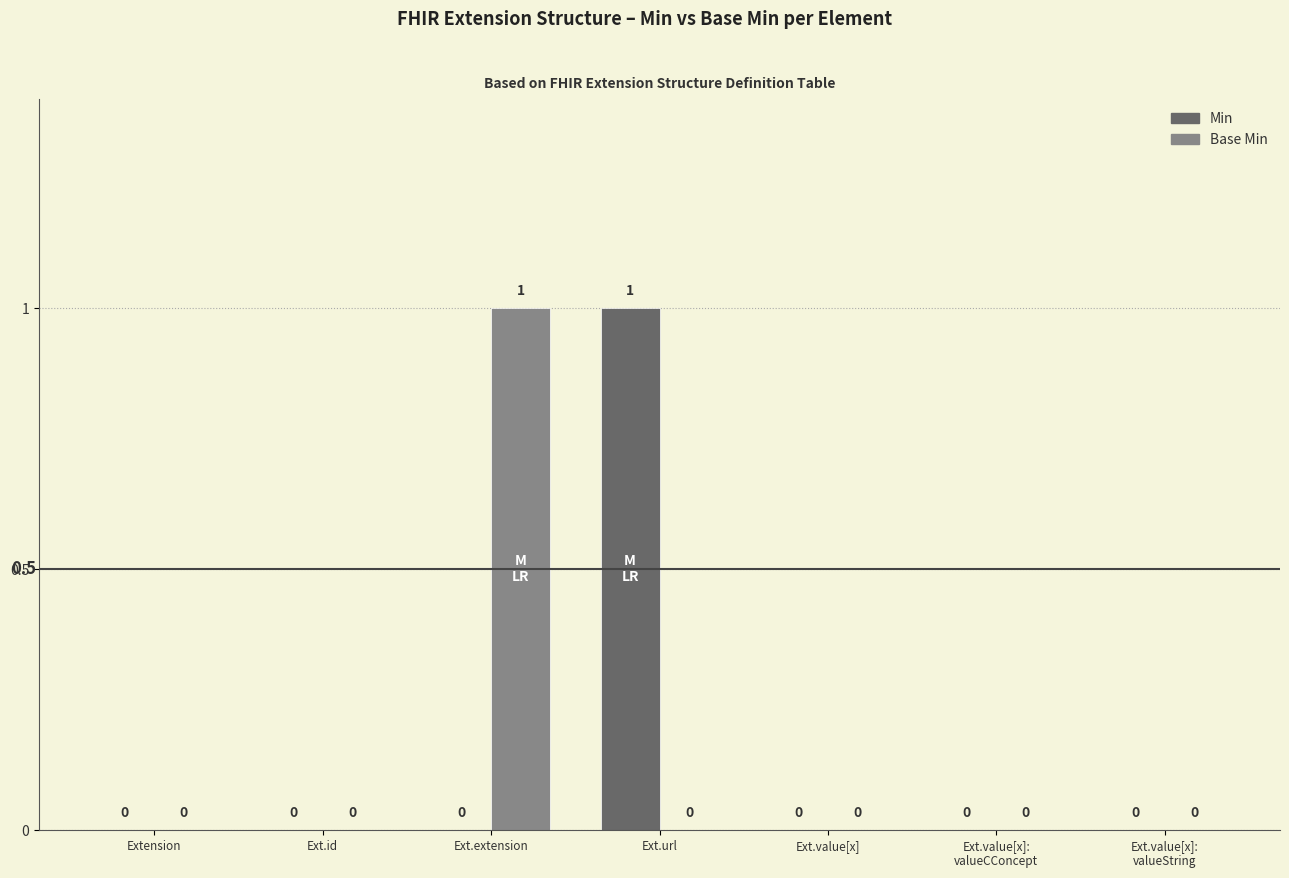

Which category has the highest value in the Min series?

Ext.url